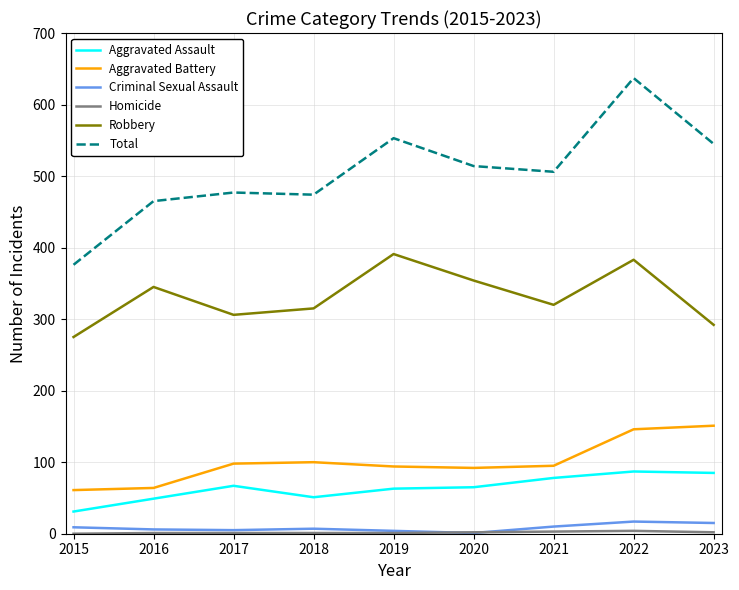

The Aggravated Battery series shows 59 at 2017. True or false?

False